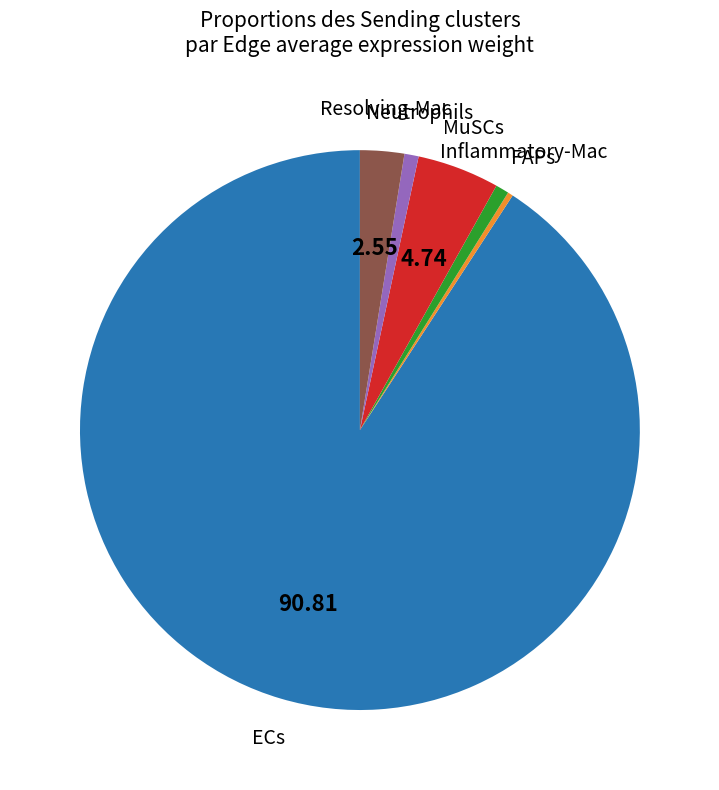

Does any single category account for the majority?

Yes